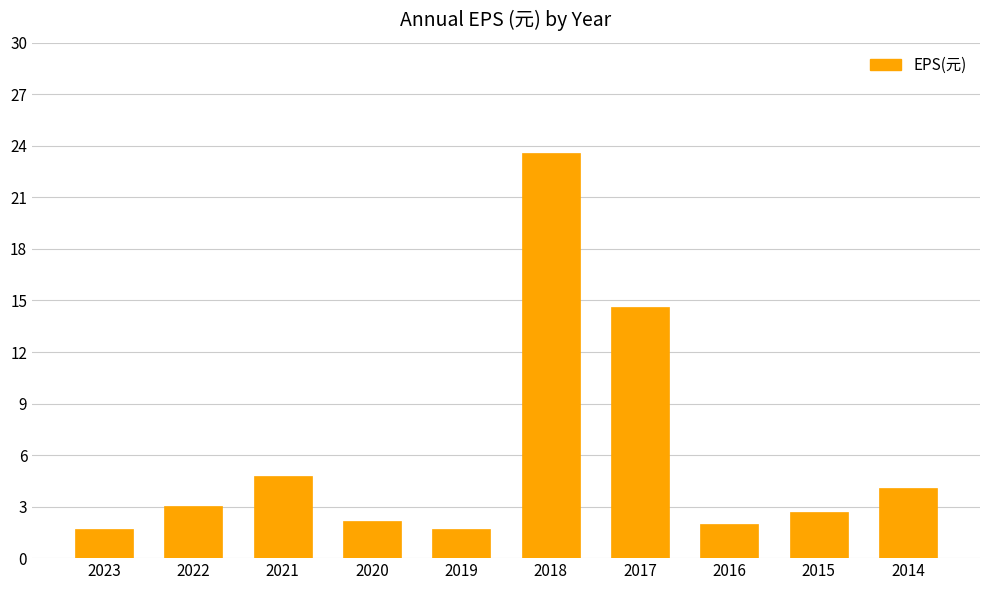

At which label does the data first exceed 3?

2022